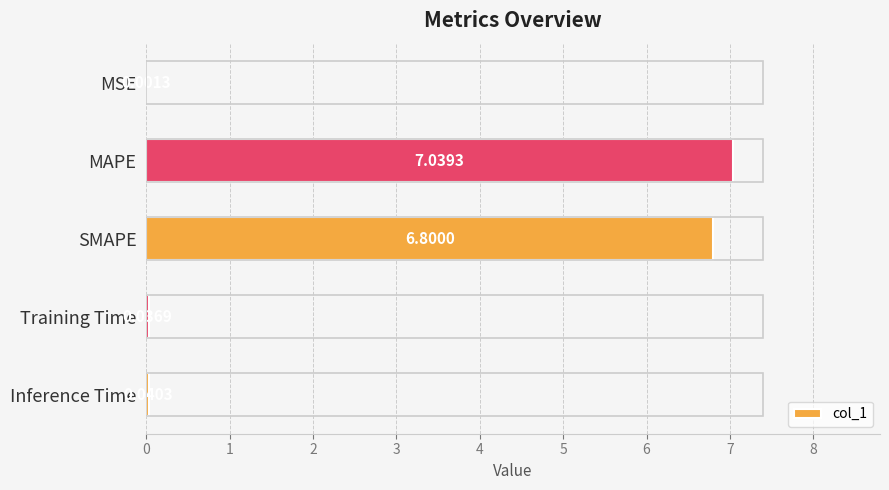

Are the bars grouped side by side (vs. stacked)?

No